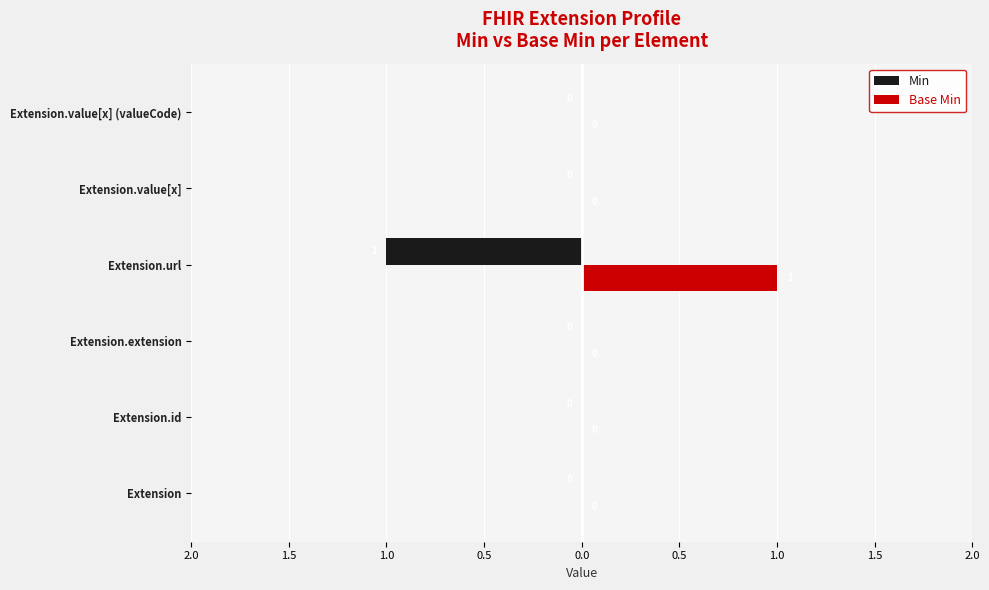

What are all the series names shown in the legend?

Min, Base Min